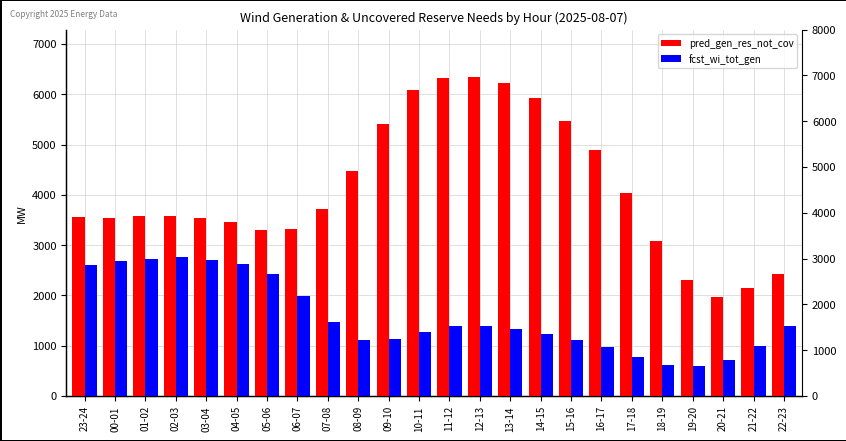

What position from the left is 14-15?

16